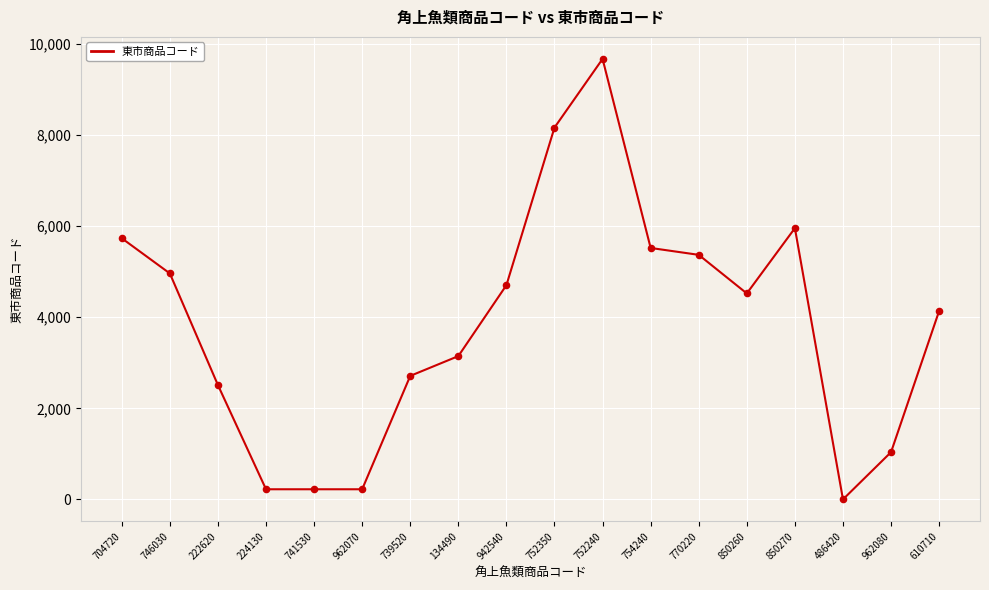

What is the change in value from 752240 to 754240?

-4150